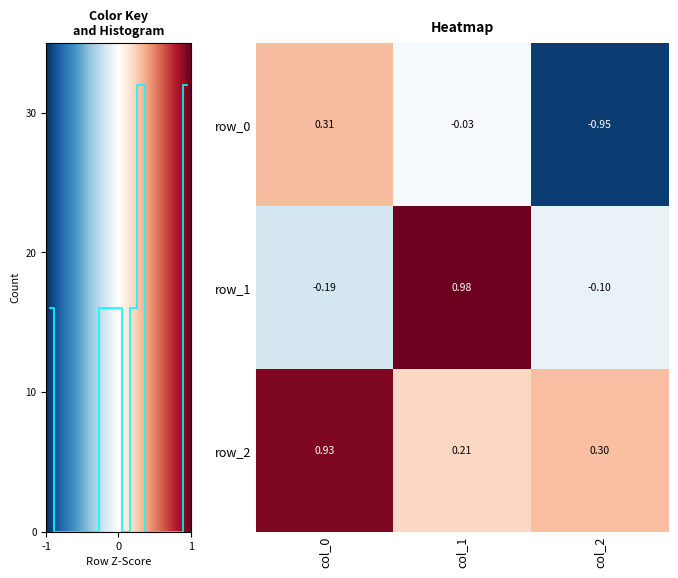

Is the value of row_0 at col_1 greater than the value of row_2 at col_1?

No